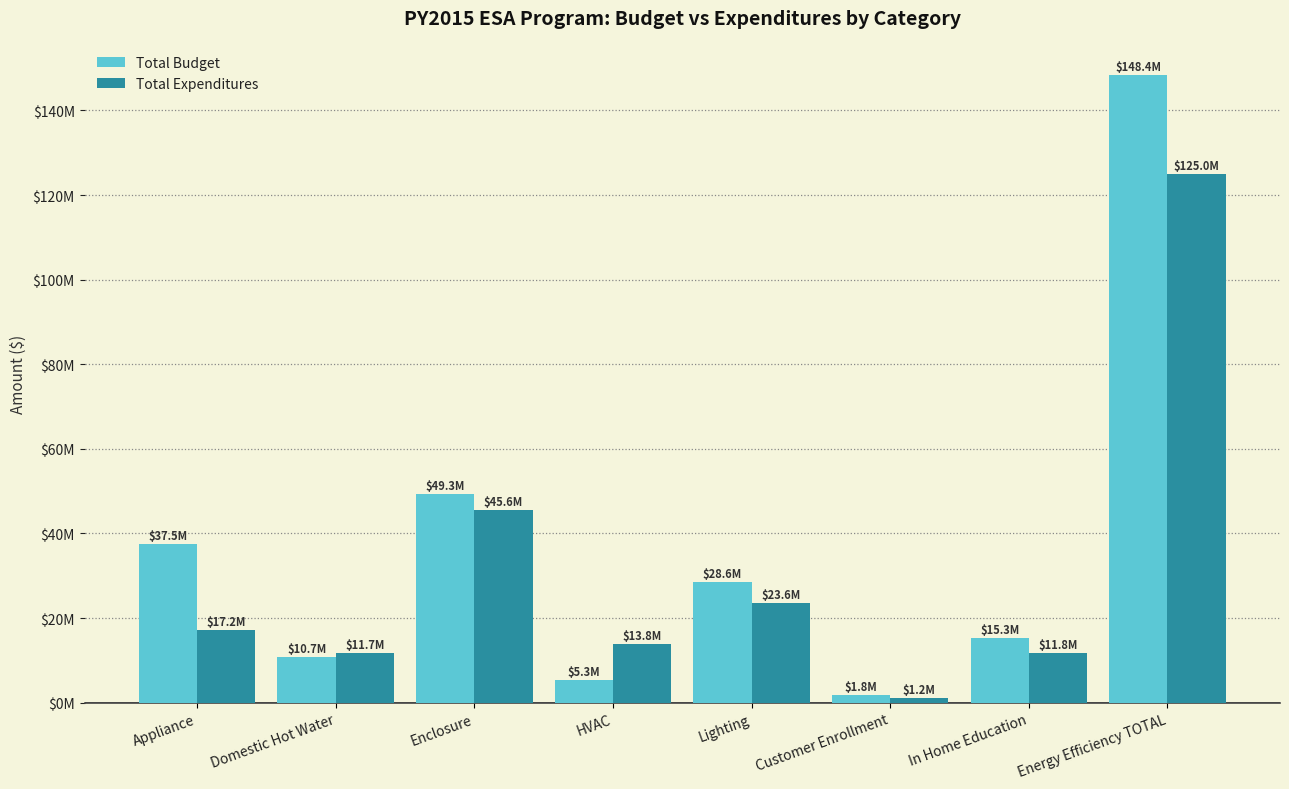

Are the bars horizontal?

No